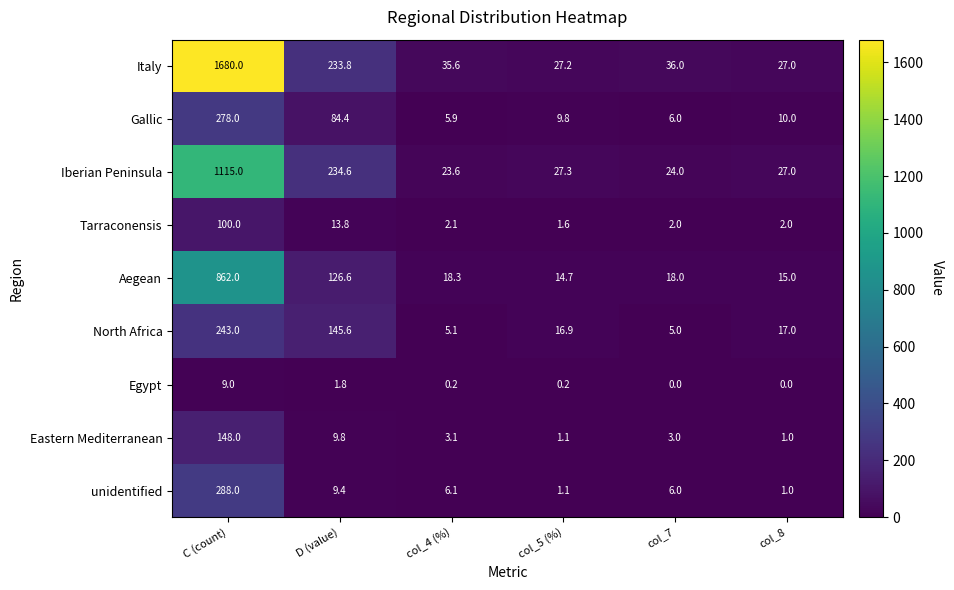

Rank the series by their maximum value, from highest to lowest.

Italy, Iberian Peninsula, Aegean, unidentified, Gallic, North Africa, Eastern Mediterranean, Tarraconensis, Egypt